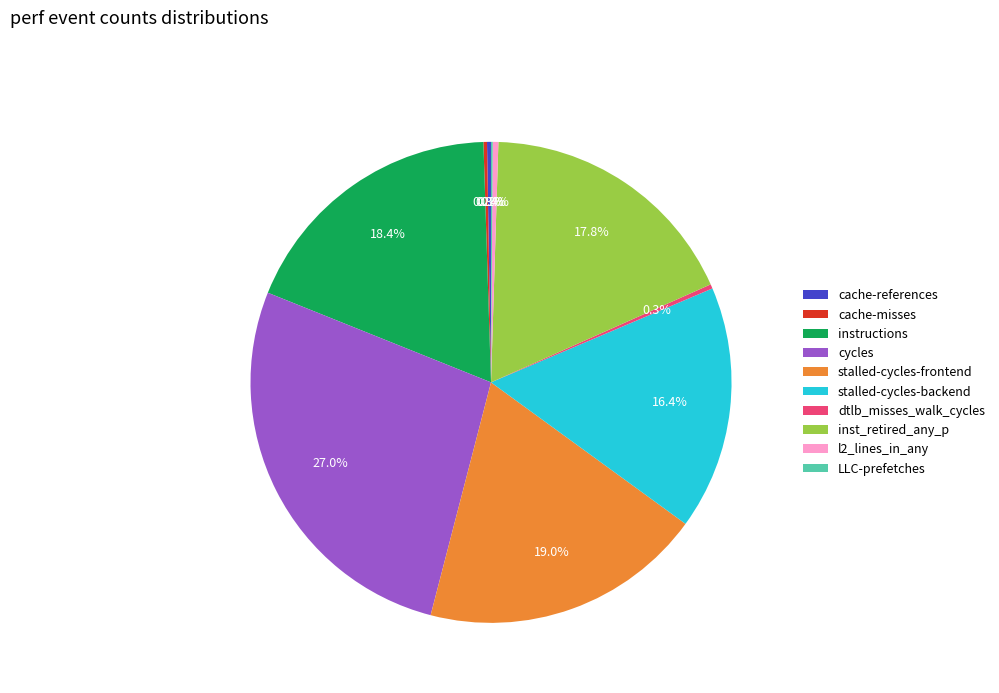

To the nearest percent, what is the difference between the stalled-cycles-frontend and dtlb_misses_walk_cycles slice percentages?

19%